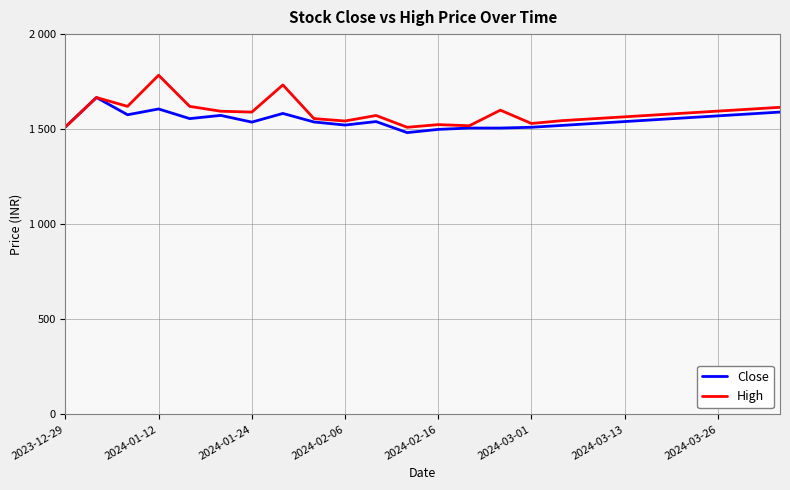

Rank the categories by Close value from lowest to highest.

11, 12, 14, 13, 15, 2023-12-29, 16, 9, 17, 2024-03-13, 8, 10, 18, 19, 2024-02-16, 20, 21, 2024-03-01, 2024-01-24, 22, 2024-03-26, 23, 2024-02-06, 2024-01-12